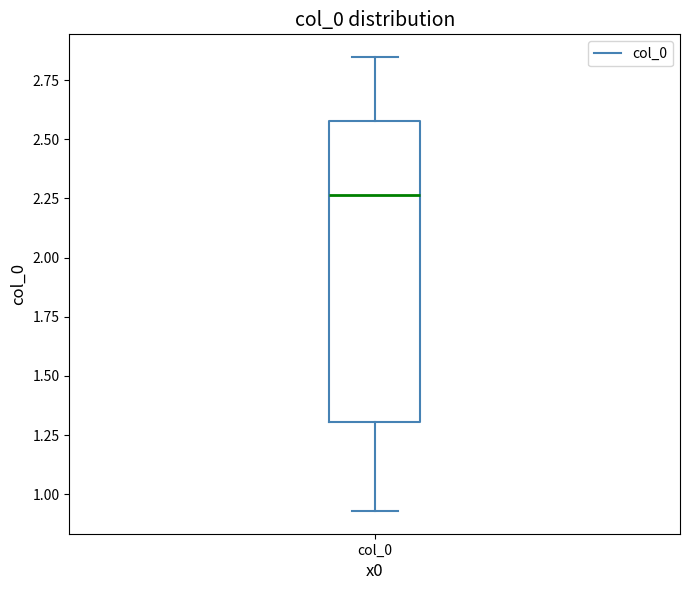

Where does the upper whisker of the box for col_0 end on the y-axis? The values are not printed on the chart, so give them approximately, as read against the axis.

2.85